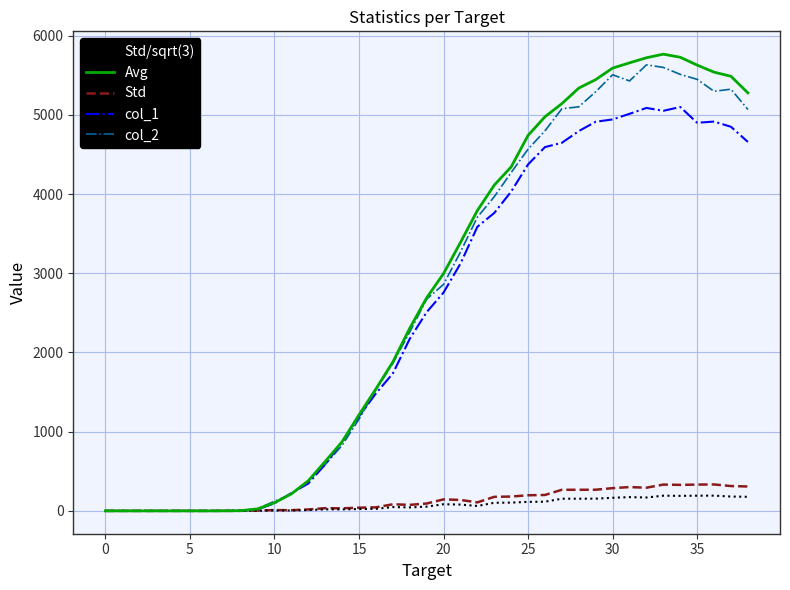

Rank the series by their maximum value, from lowest to highest.

Std/sqrt(3), Std, col_1, col_2, Avg